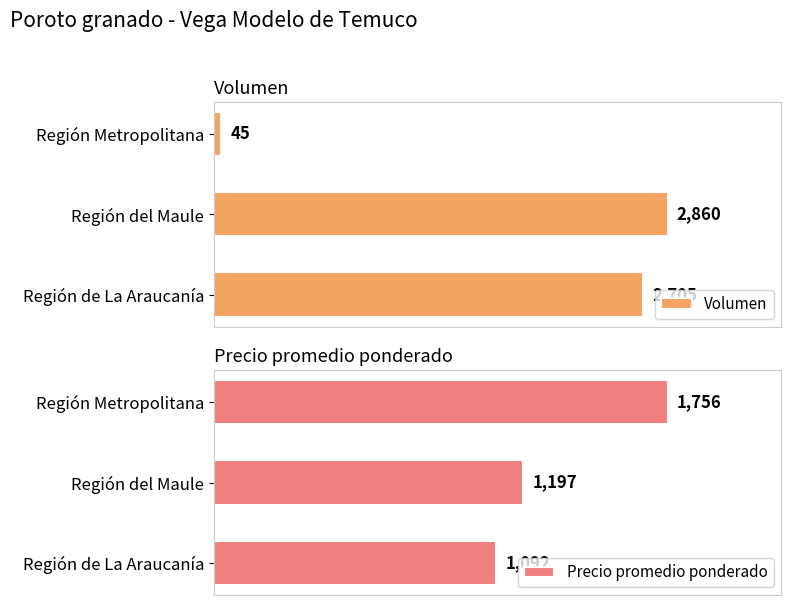

What is the greatest value displayed?

2860